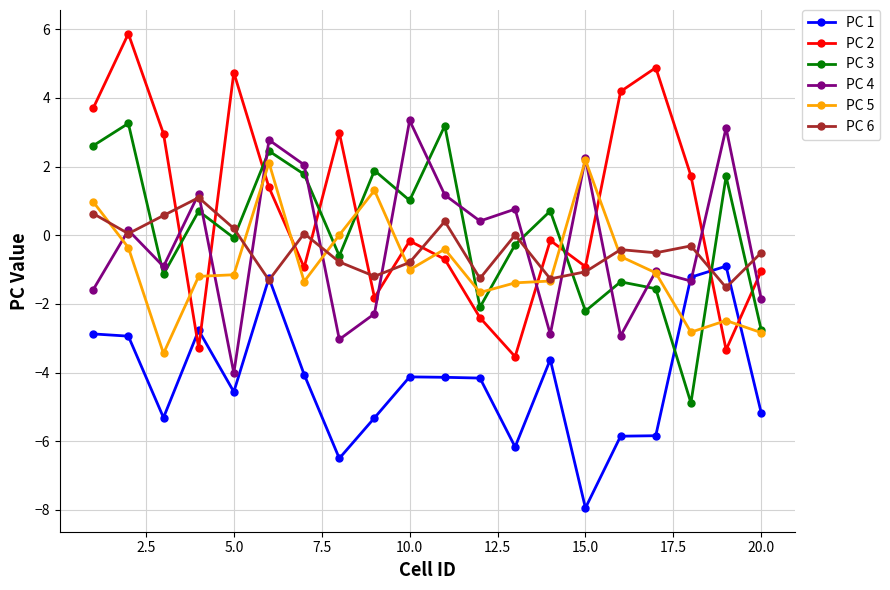

What is the smallest value displayed?

-7.9